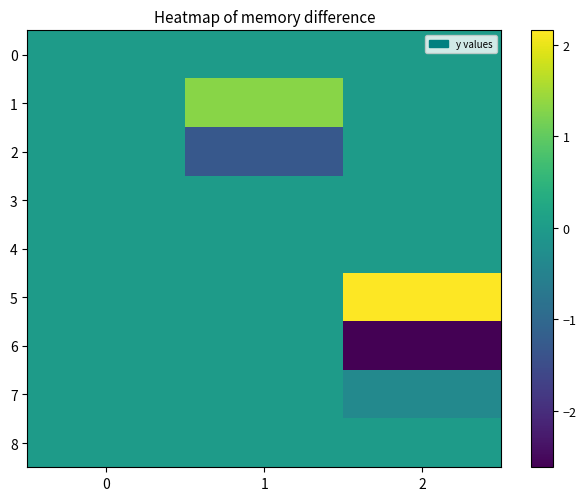

How many distinct data groups are displayed?

9